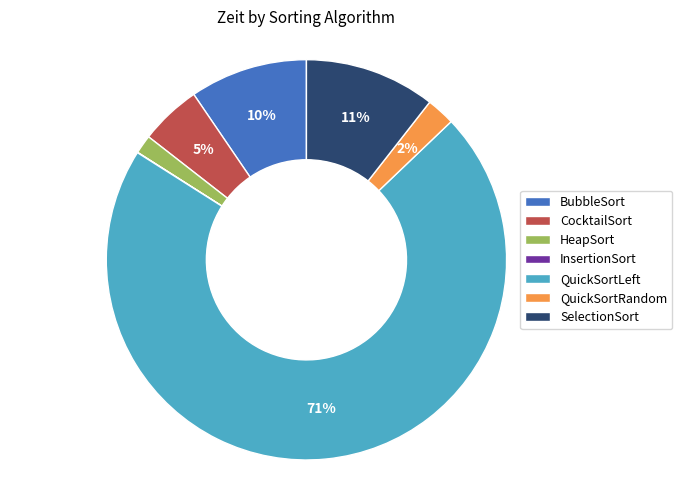

To the nearest percent, what is the average slice percentage?

14%